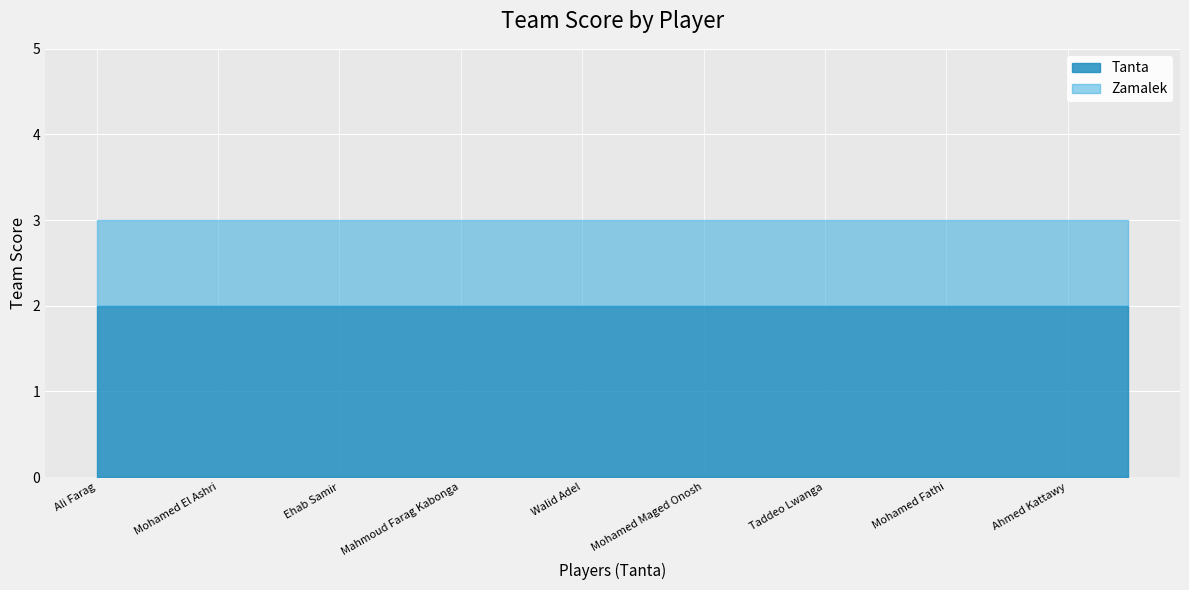

Which series has the largest total across all categories?

Zamalek